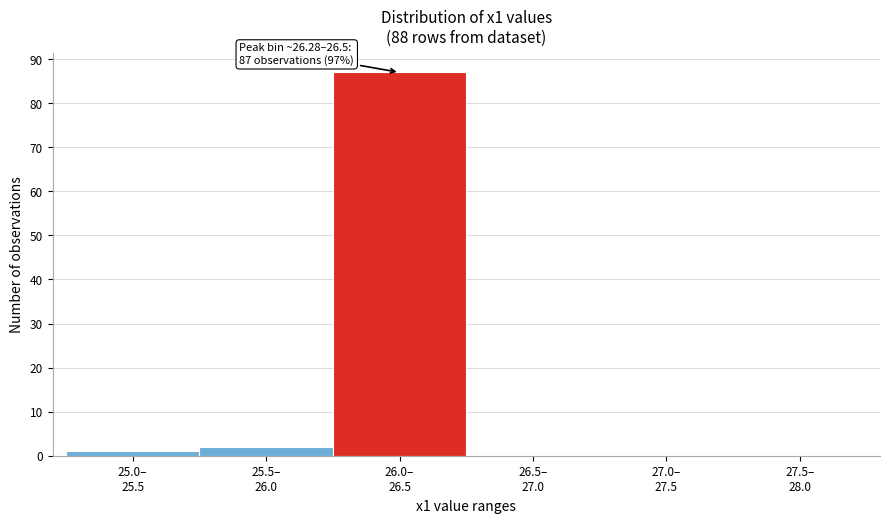

What is the greatest value displayed?

87